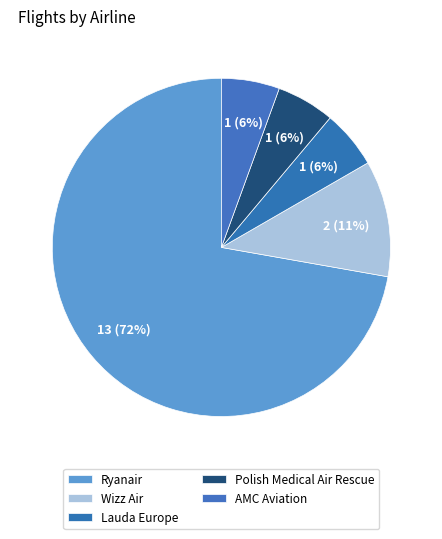

True or false: Ryanair accounts for 54% of the total.

False